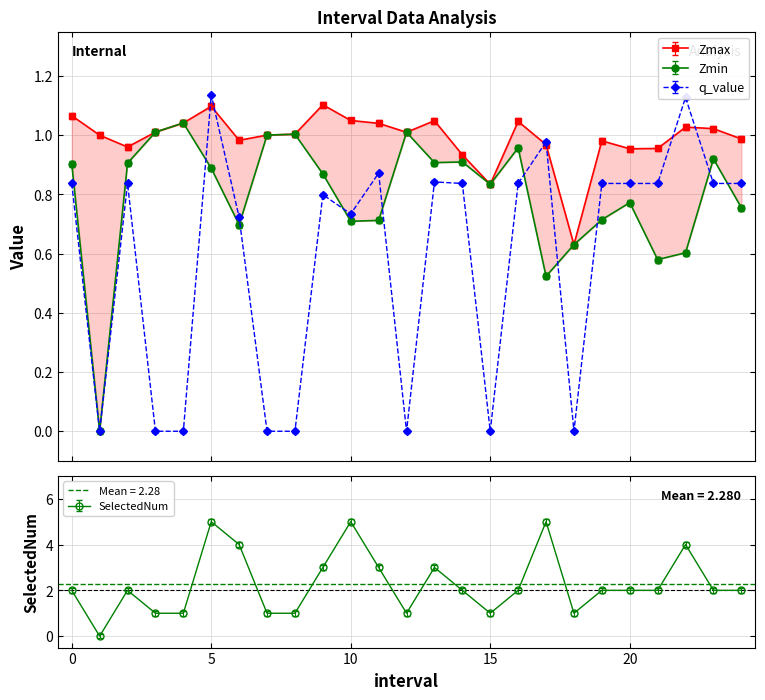

What are all the series names shown in the legend?

Zmax, Zmin, q_value, SelectedNum